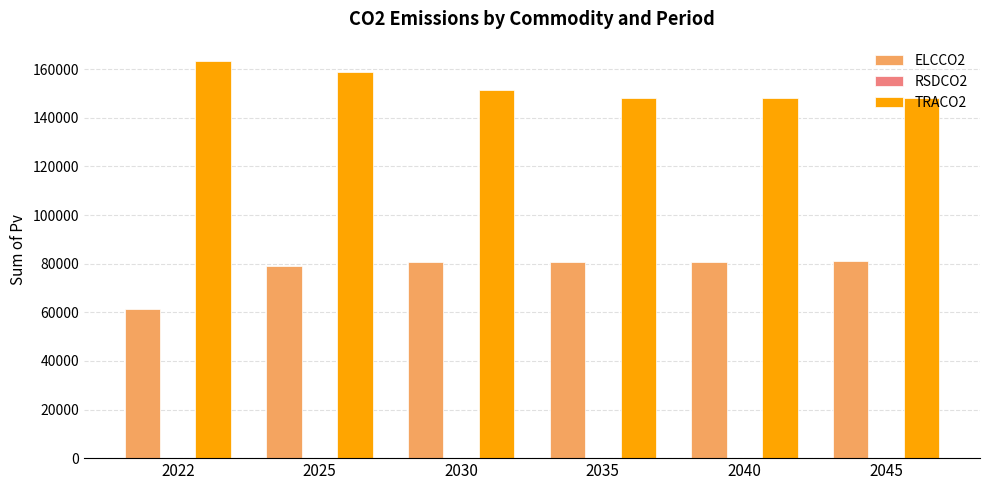

The value of TRACO2 at 2022 is 163192.8. True or false?

True